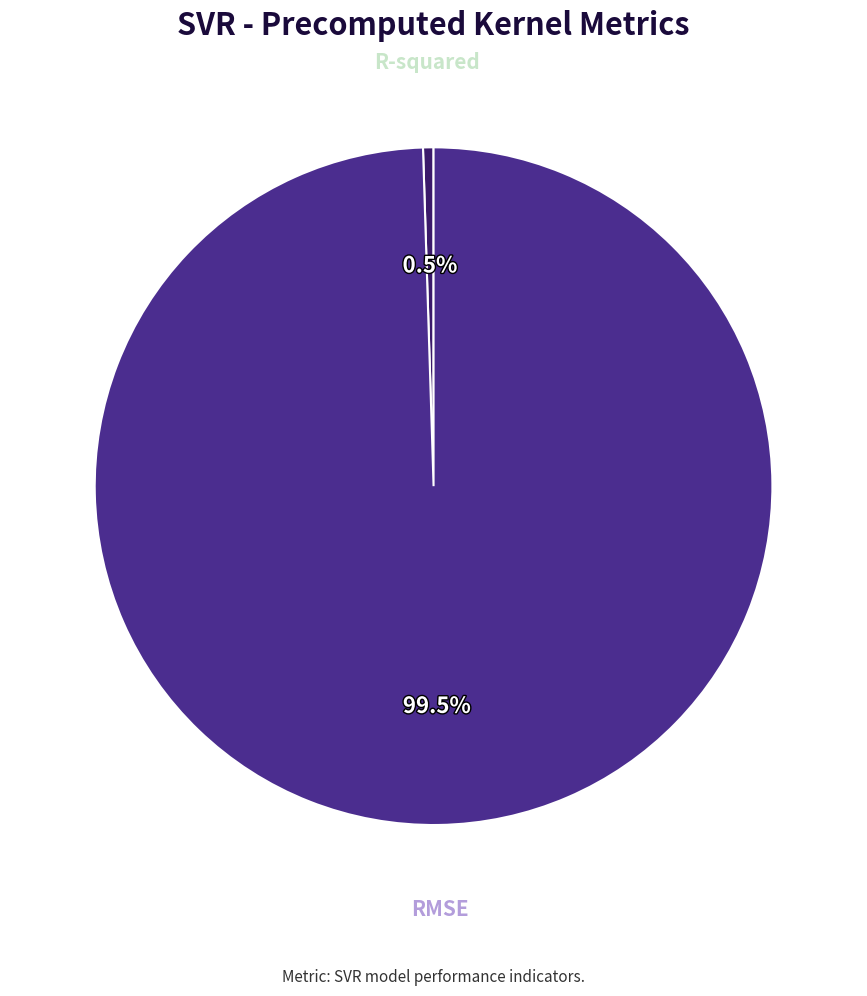

Which category accounts for the majority?

RMSE